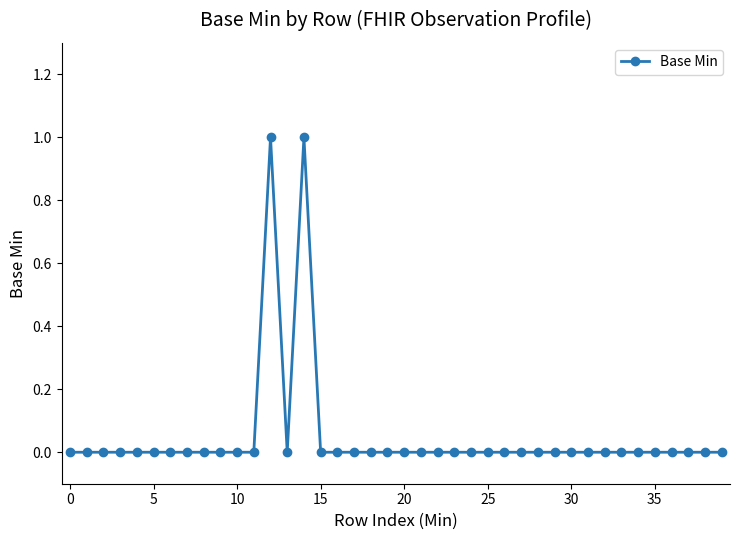

What is the greatest value displayed?

1